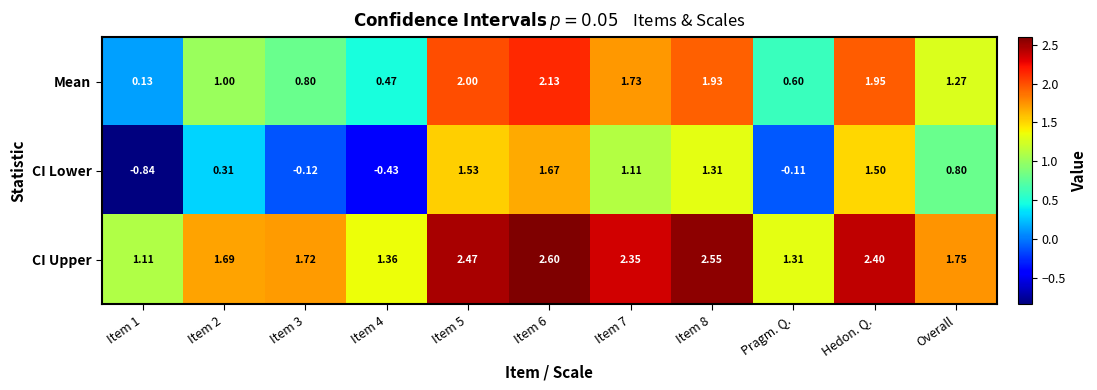

What is the total value across all series at Item 7?

5.2